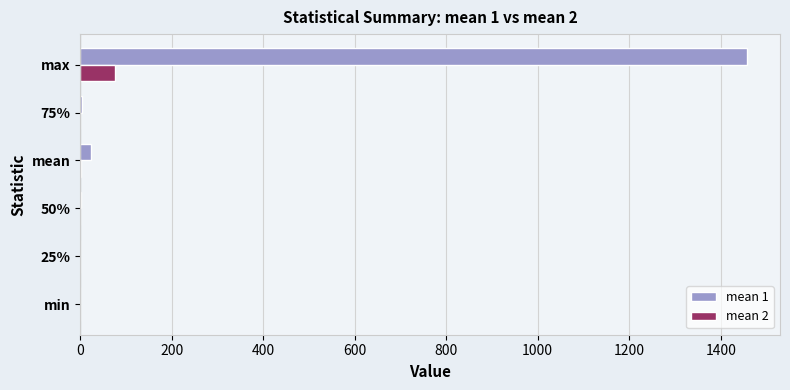

Which label corresponds to the largest value in the chart?

max